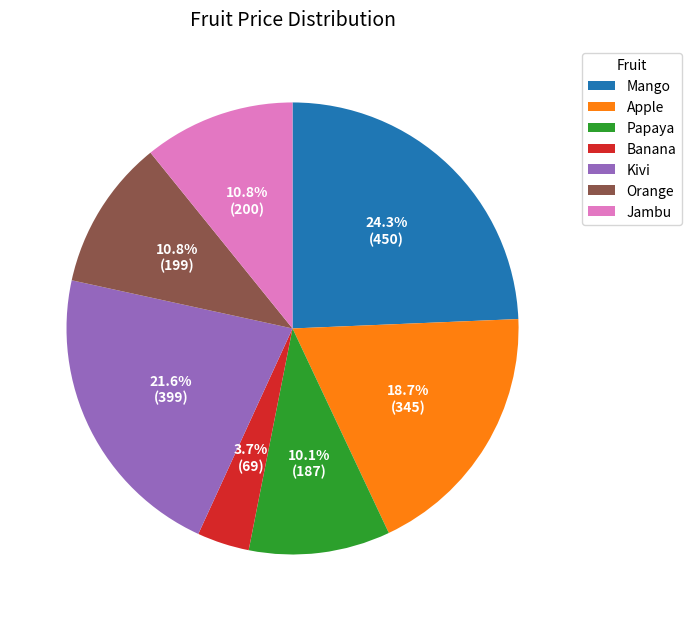

The Papaya slice represents 10% of the pie. True or false?

True